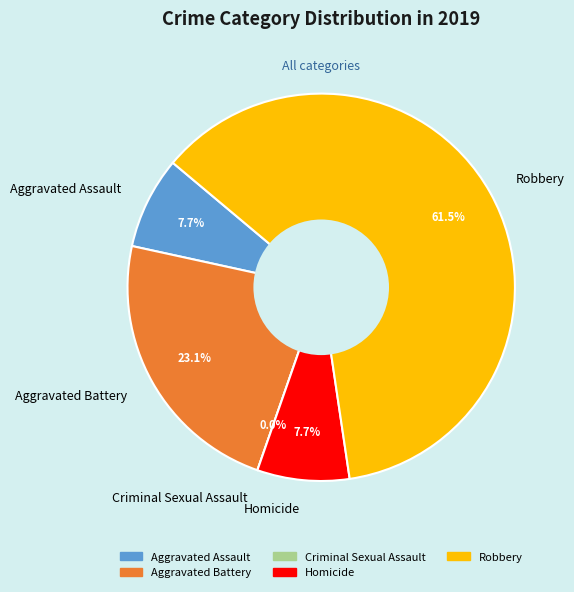

What is the total percentage of Homicide and Aggravated Assault?

15.4%